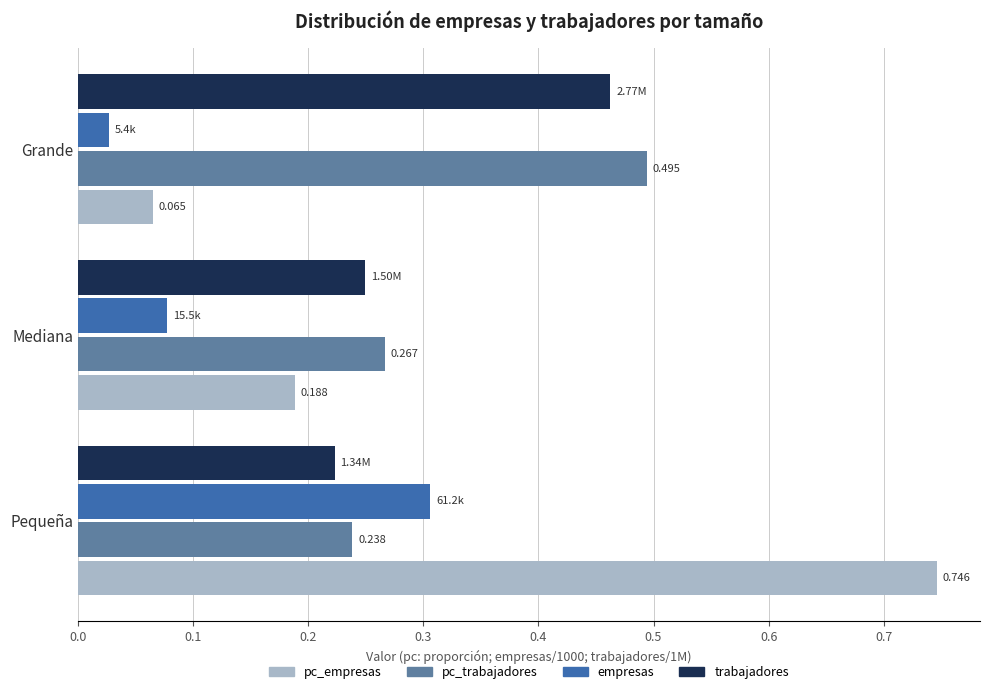

Where is pc_empresas nearest to the value 0?

Grande